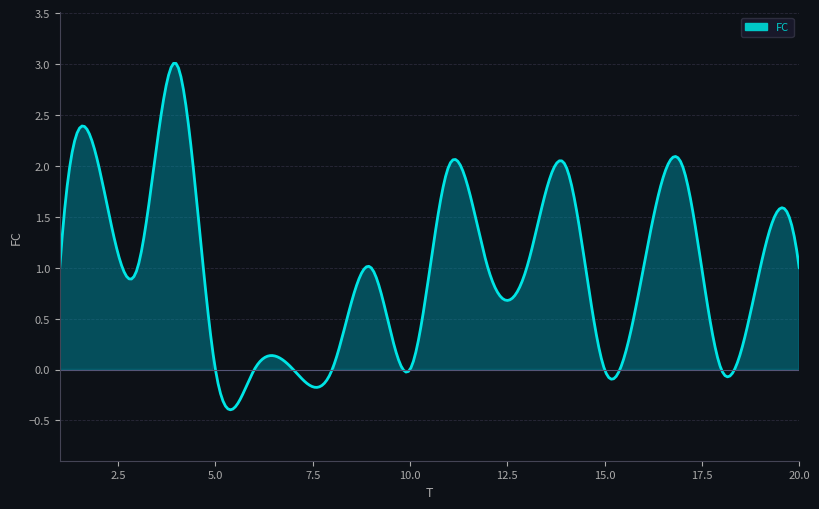

Where is the data nearest to the value 1?

1